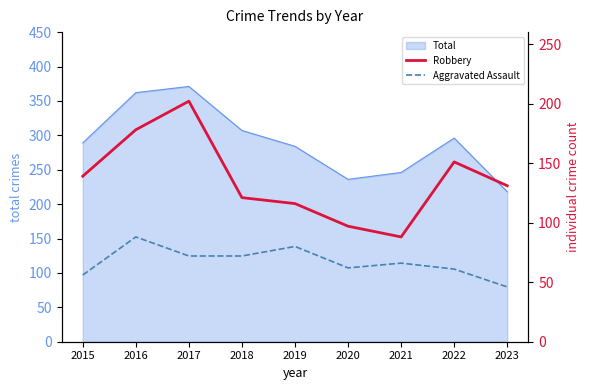

True or false: Aggravated Assault and Robbery intersect in this chart.

False